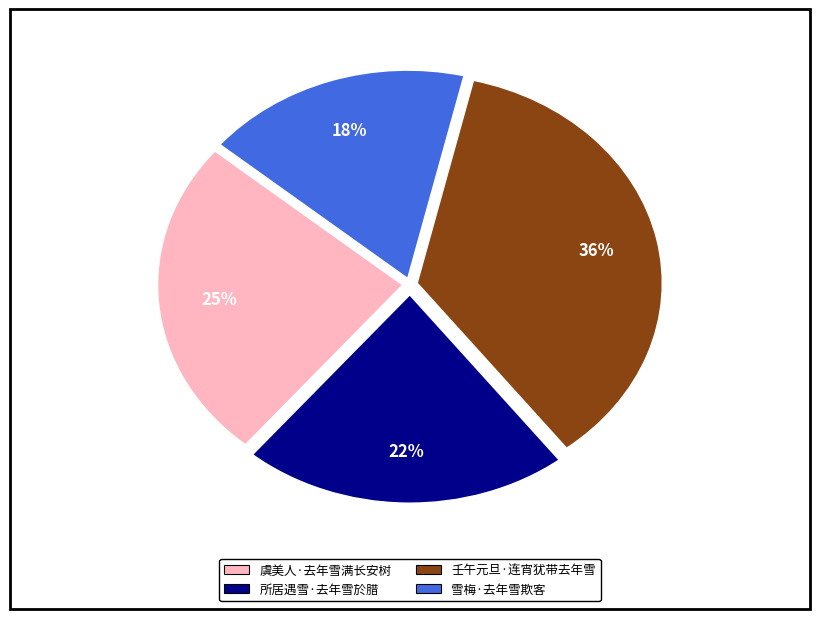

To the nearest percent, what is the average slice percentage?

25%